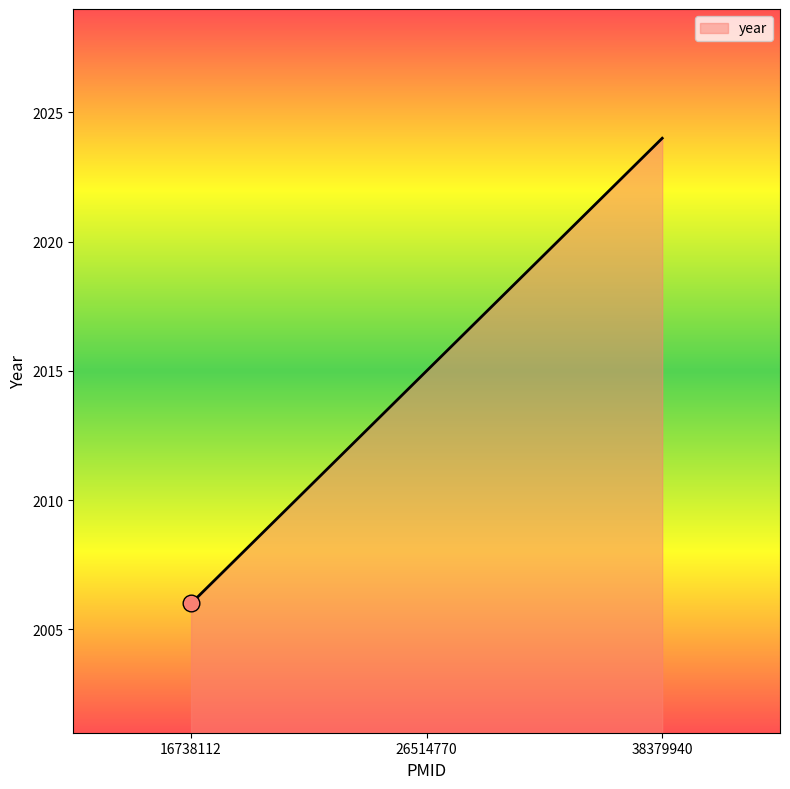

What is the change in value from 16738112 to 26514770?

+9